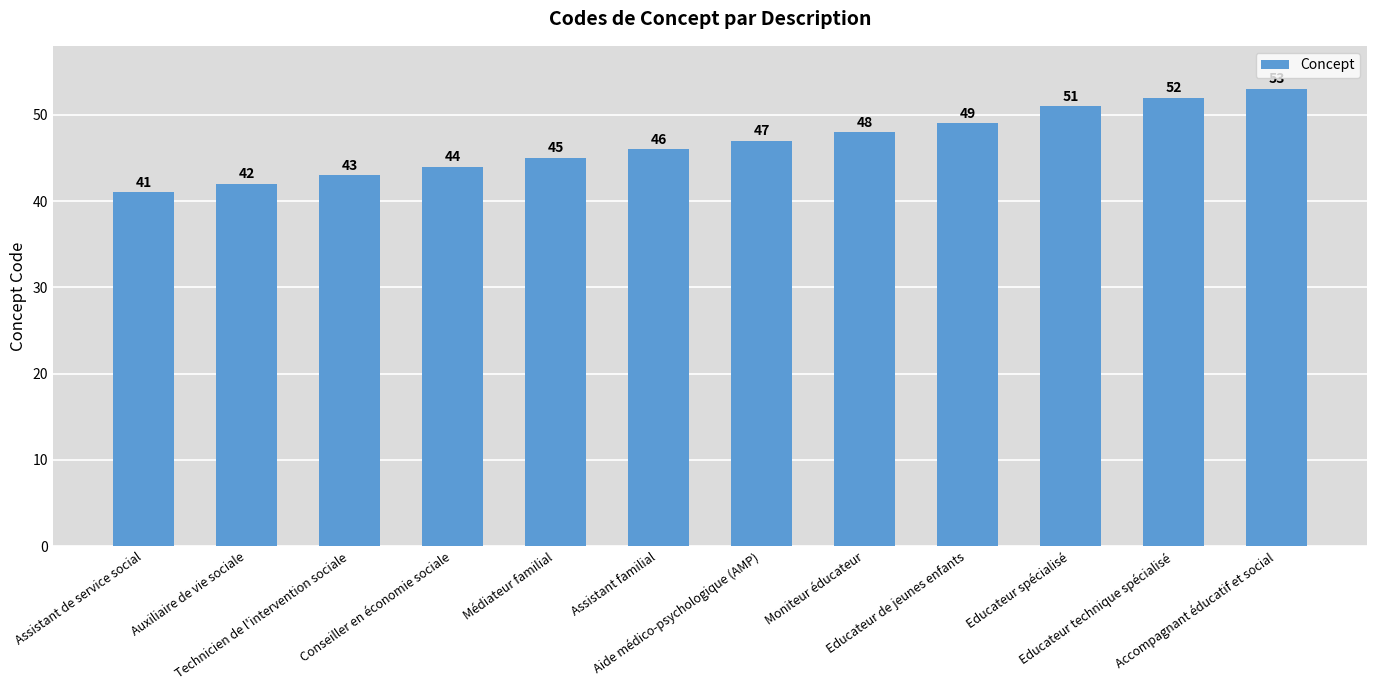

What is the change in value from Moniteur éducateur to Educateur technique spécialisé?

+4